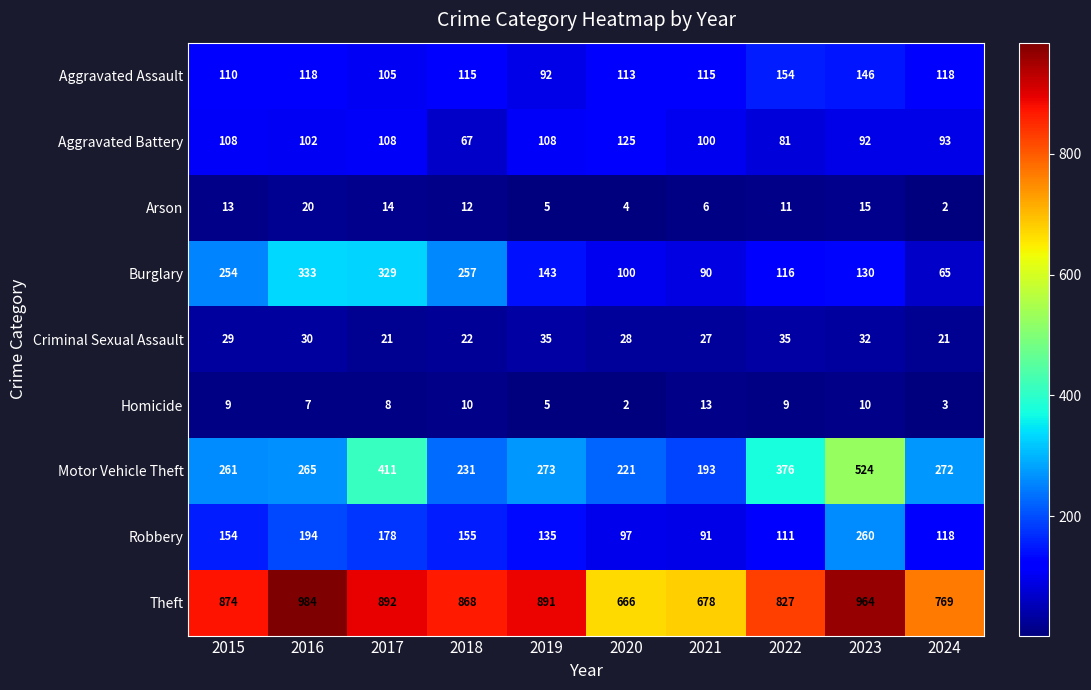

At which label is Homicide closest to 7?

2016